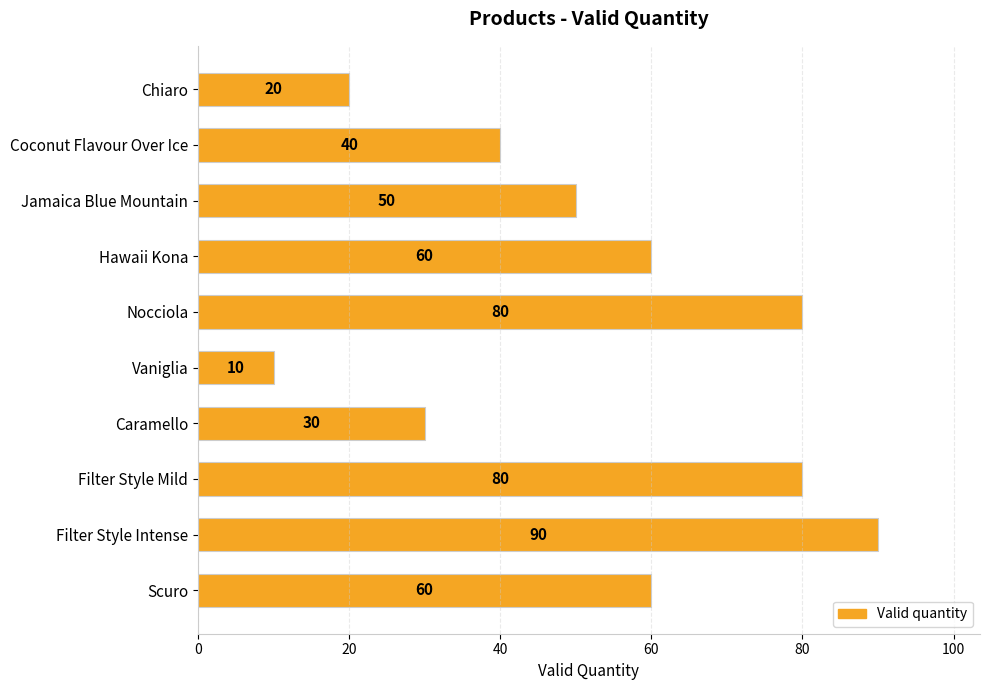

What is the sum of all values?

520